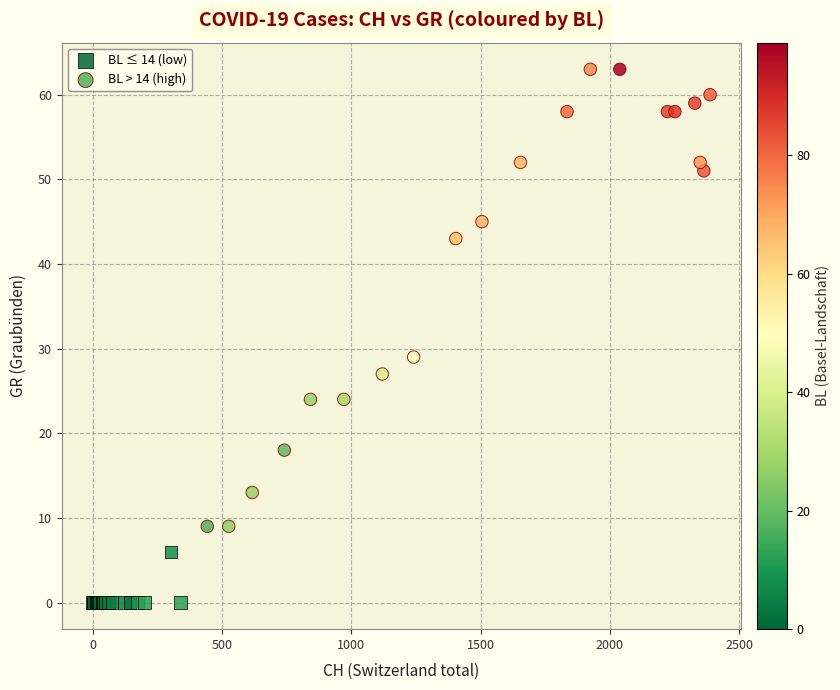

Which series contains the lowest Y value?

BL ≤ 14 (low)